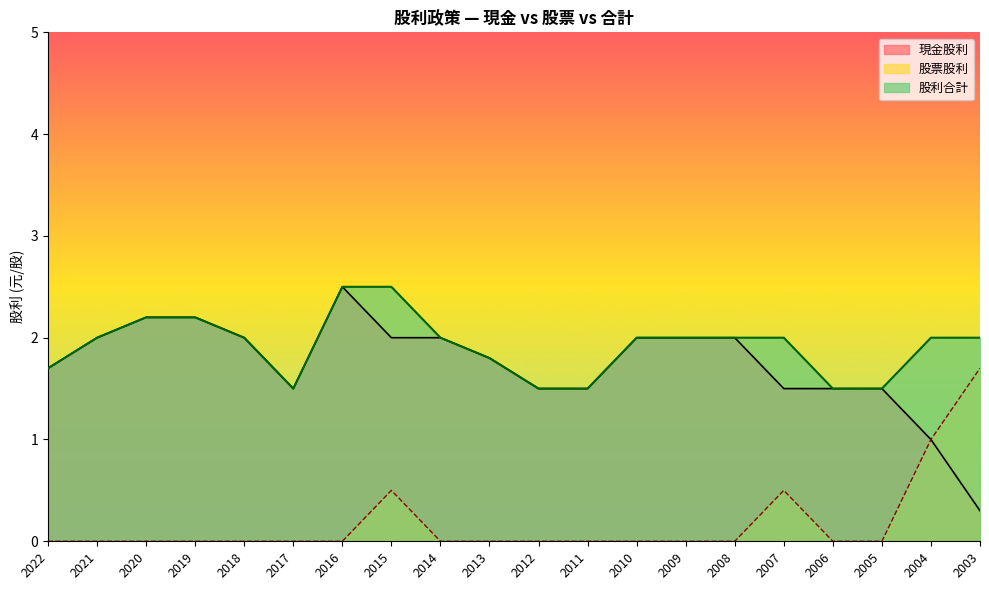

True or false: 現金股利 has a value of 0.7 at 2013.

False